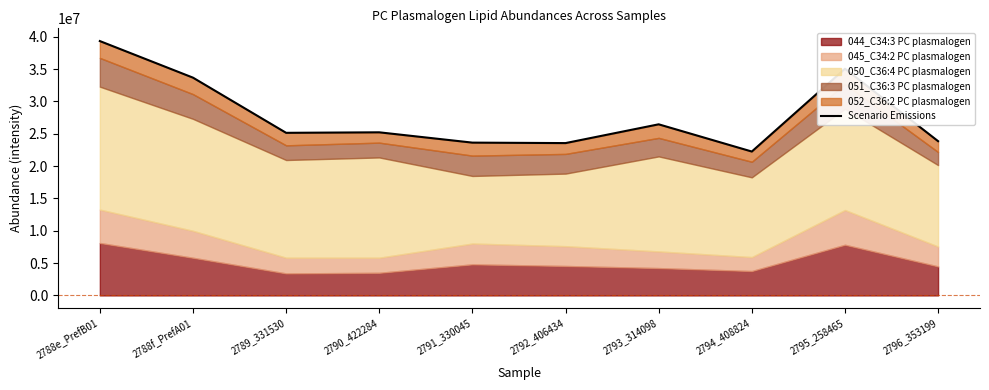

Is it true that the value at 2794_408824 is 11045004.8?

False